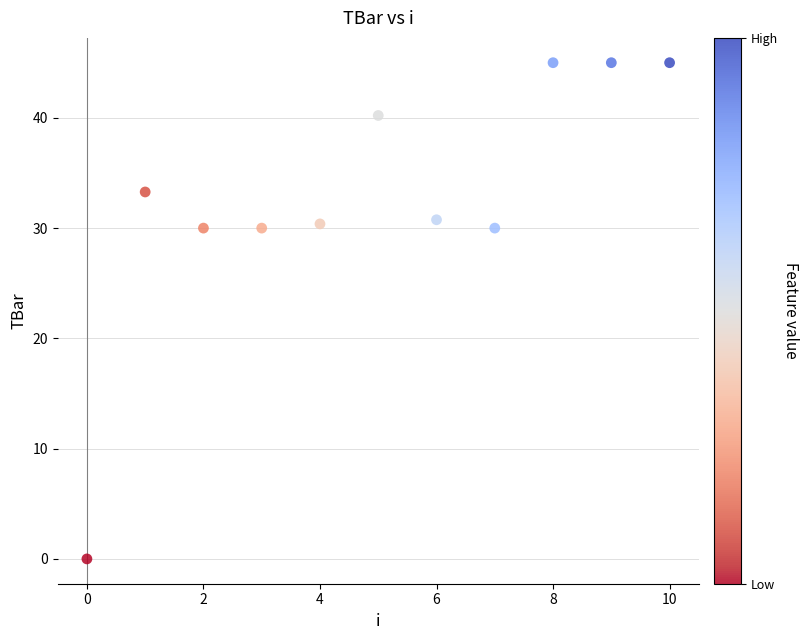

What is the range of Y values (max minus min)?

45.0